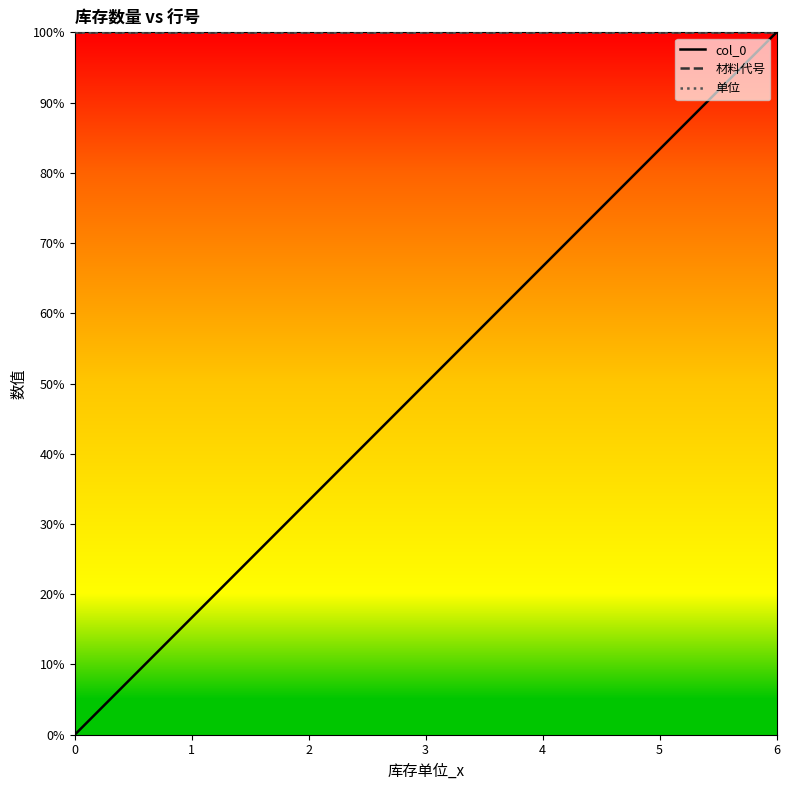

True or false: 单位 has a value of 100.0 at 4.

True